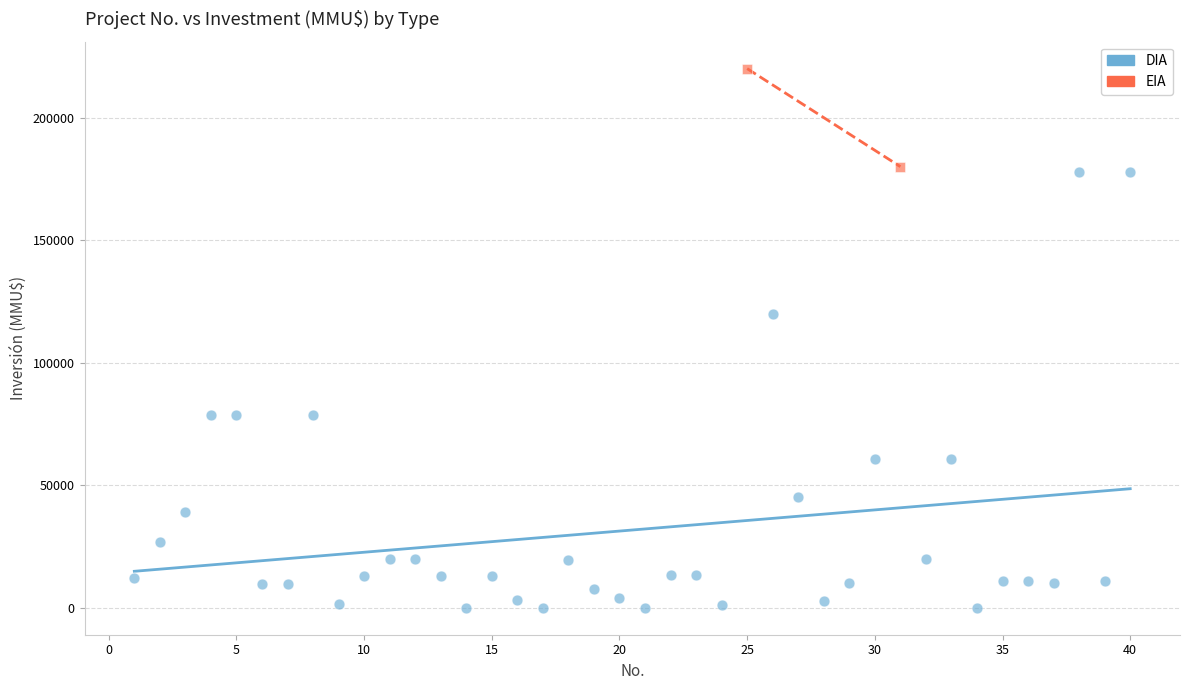

What are all the series names shown in the legend?

DIA, EIA